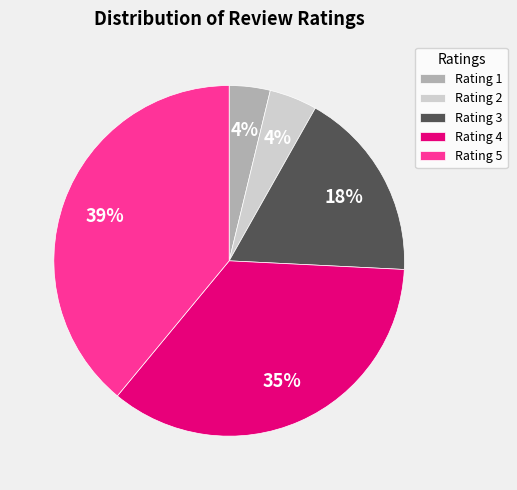

Combined, do Rating 1 and Rating 2 account for over 50%?

No